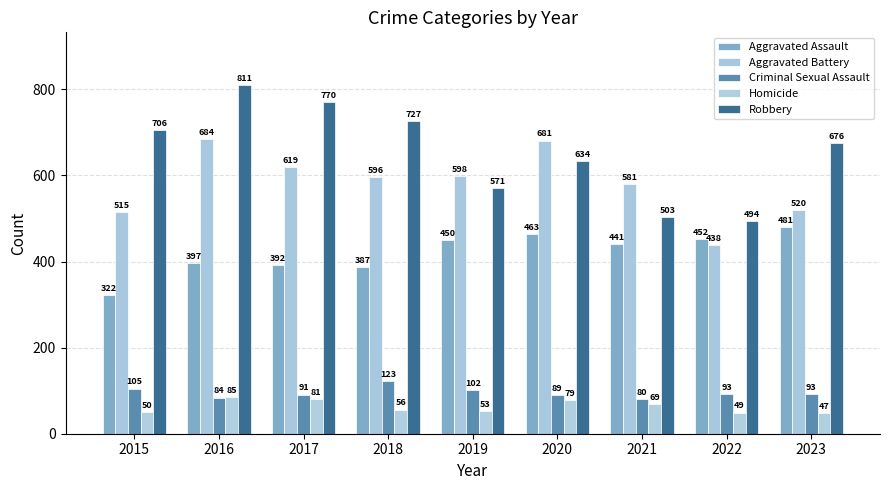

Reading left to right, list all the values displayed in this chart.

Aggravated Assault: 2015=322	2016=397	2017=392	2018=387	2019=450	2020=463	2021=441	2022=452	2023=481
Aggravated Battery: 2015=515	2016=684	2017=619	2018=596	2019=598	2020=681	2021=581	2022=438	2023=520
Criminal Sexual Assault: 2015=105	2016=84	2017=91	2018=123	2019=102	2020=89	2021=80	2022=93	2023=93
Homicide: 2015=50	2016=85	2017=81	2018=56	2019=53	2020=79	2021=69	2022=49	2023=47
Robbery: 2015=706	2016=811	2017=770	2018=727	2019=571	2020=634	2021=503	2022=494	2023=676